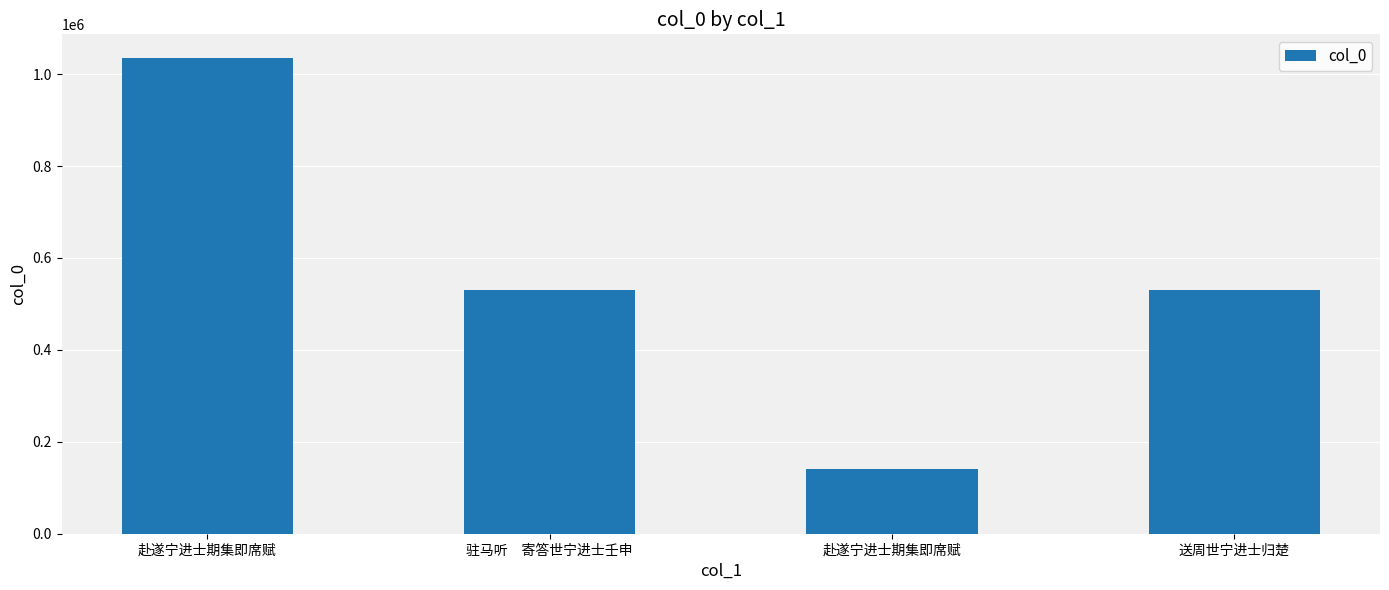

Approximately how many times larger is the value at 赴遂宁进士期集即席赋 compared to 送周世宁进士归楚?

0.3